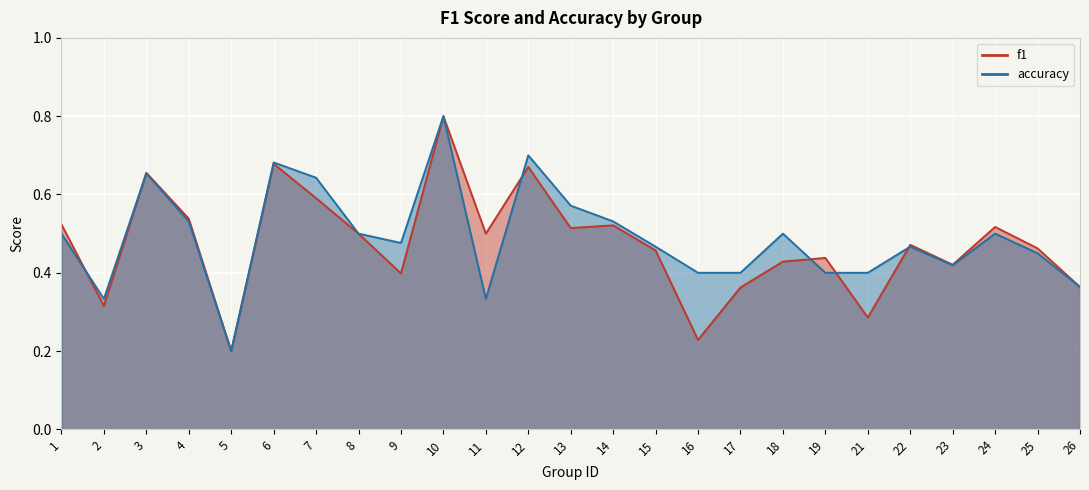

What is the value of the f1 point at the 3rd from the left?

0.7